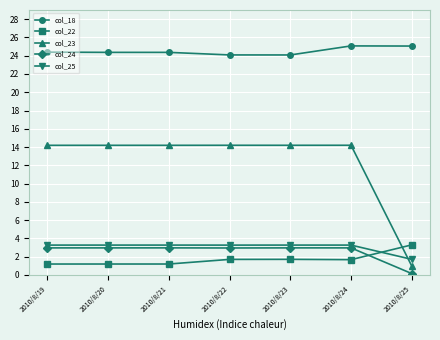

Does the chart have visible grid lines?

Yes